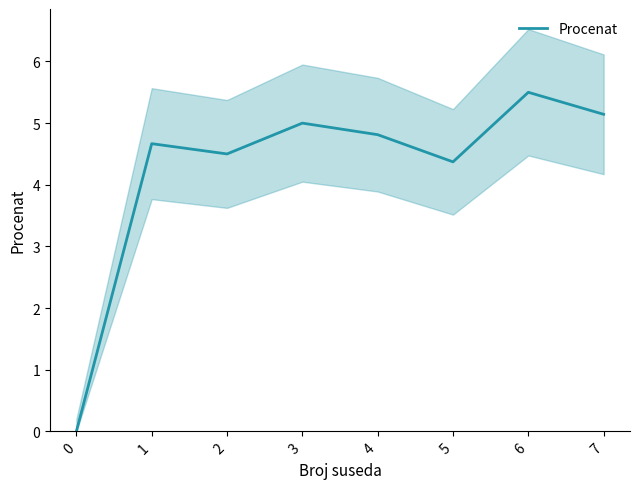

Which label corresponds to the largest value in the chart?

6